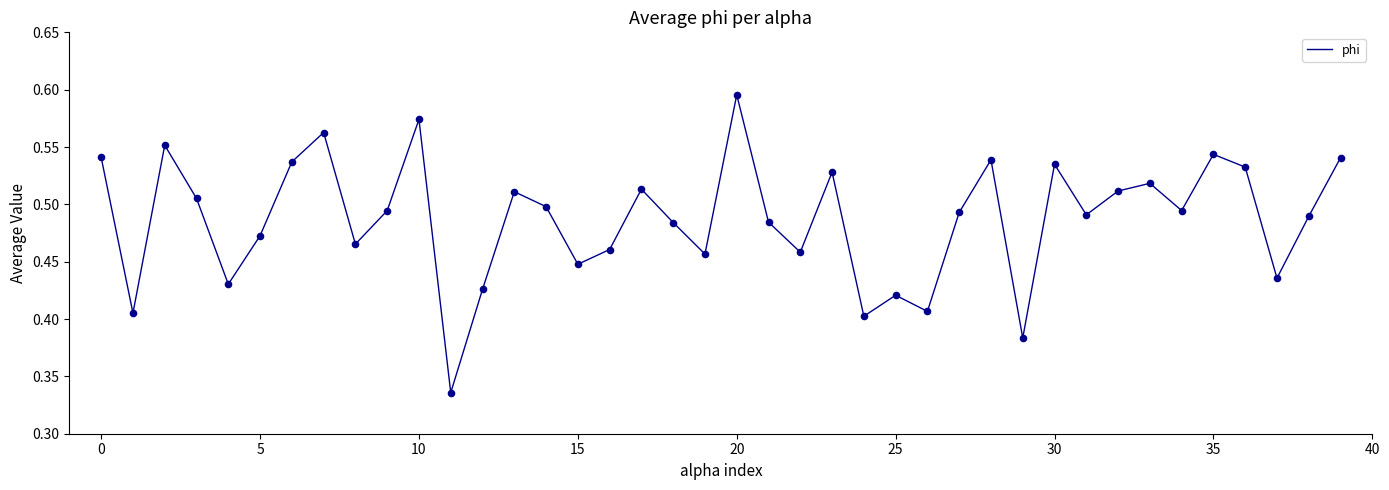

Does the chart have visible grid lines?

No